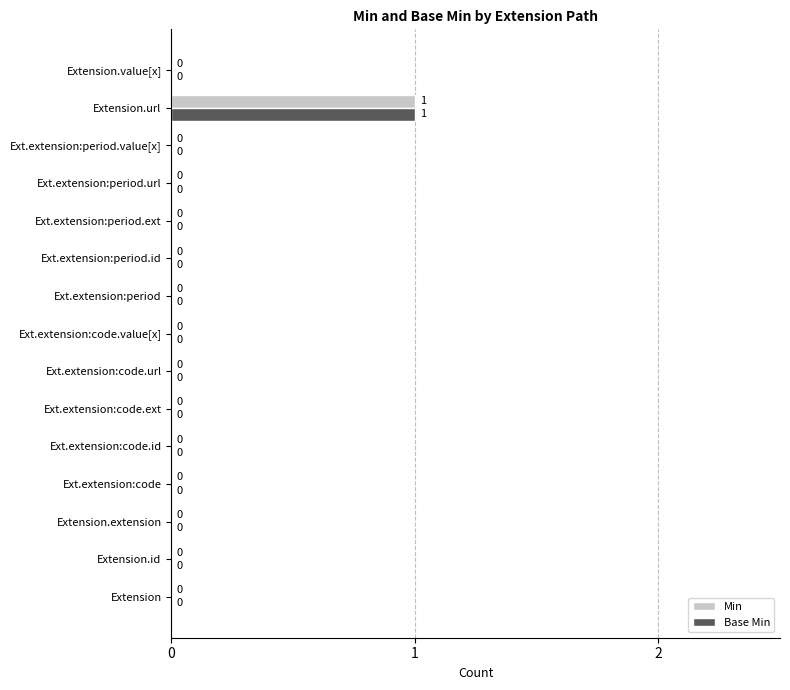

The Min series shows 1 at Ext.extension:period.ext. True or false?

False